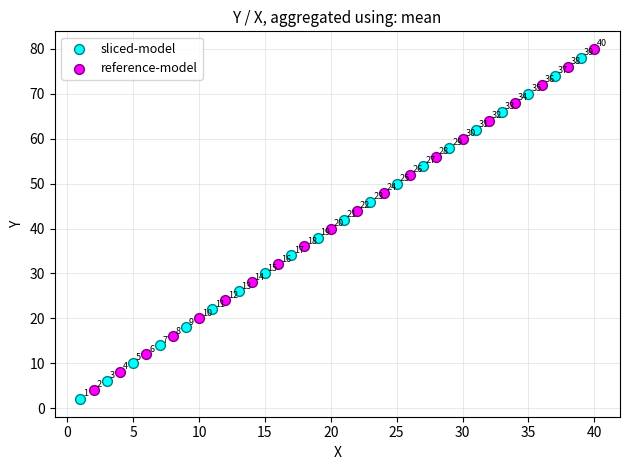

Which series reaches the minimum Y coordinate?

sliced-model